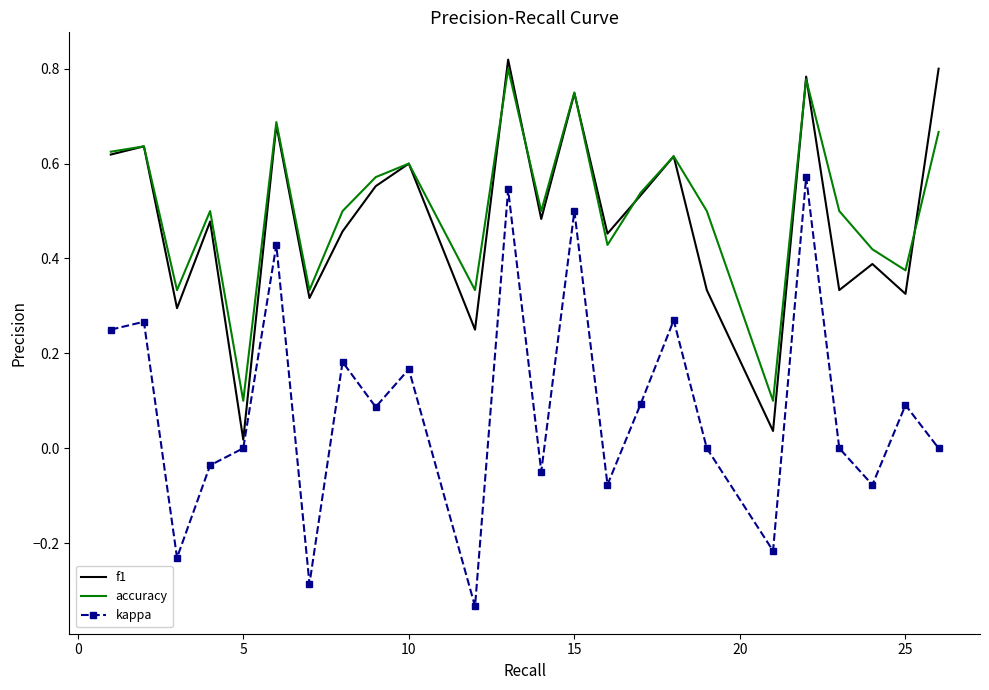

True or false: accuracy and kappa intersect in this chart.

False